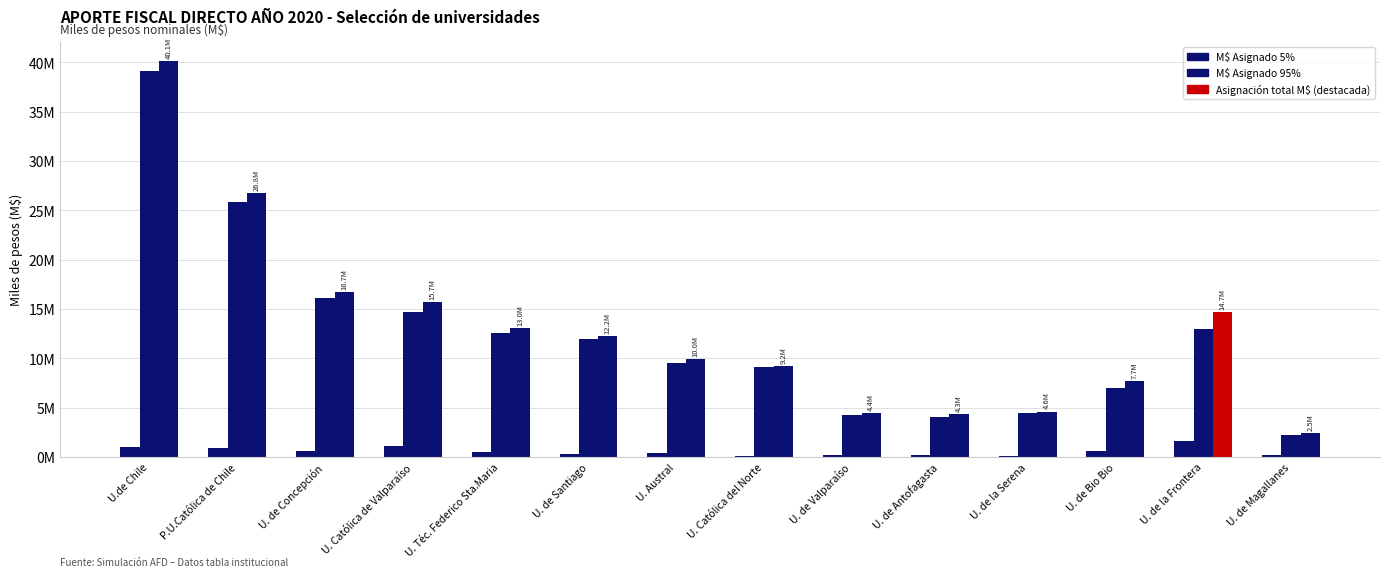

What position from the left is U. de la Serena?

11